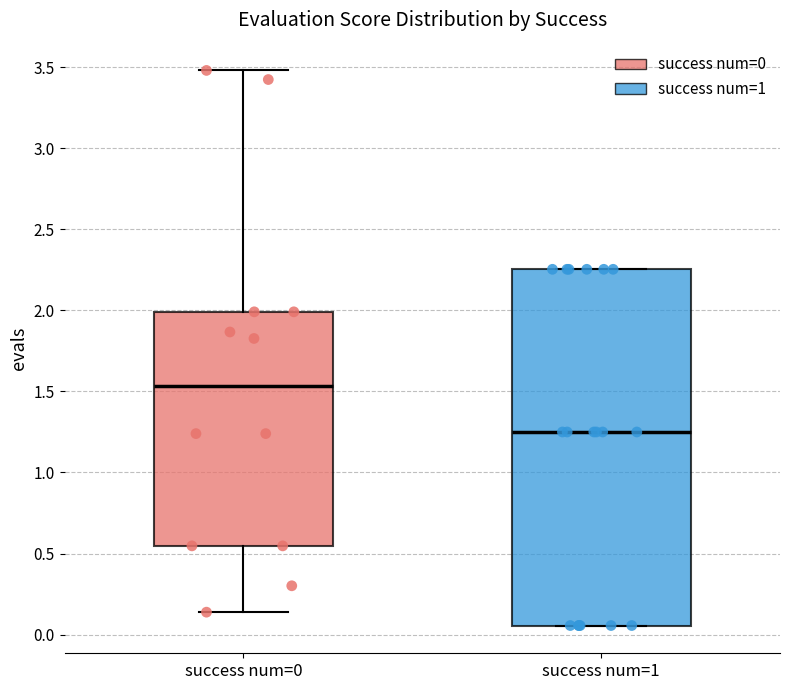

Which box's median line is the lowest?

success num=1